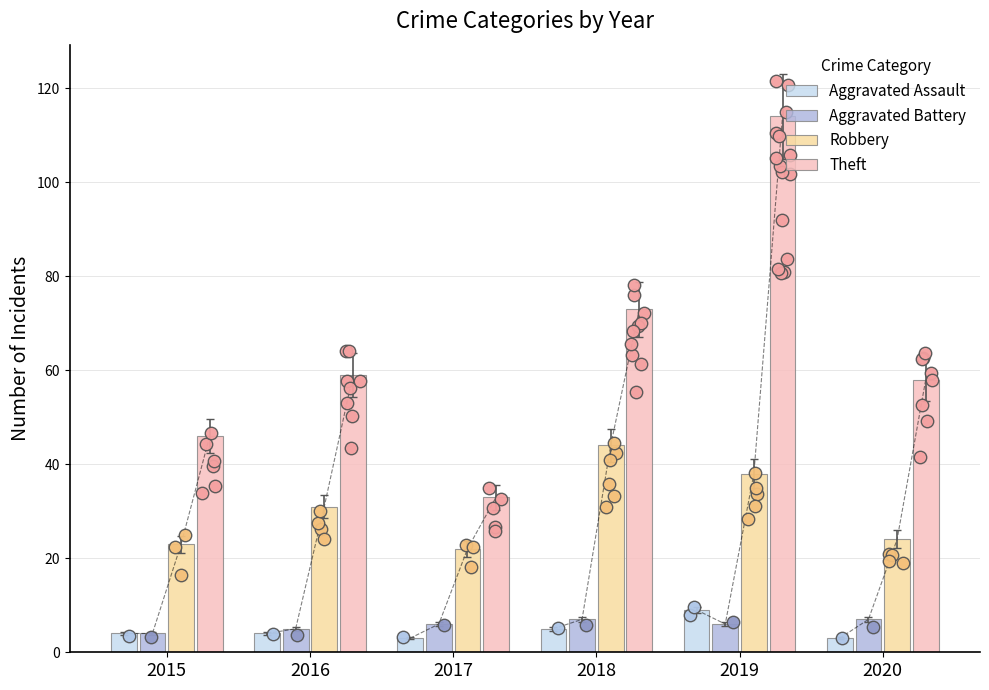

Which series reaches the maximum Y coordinate?

Theft